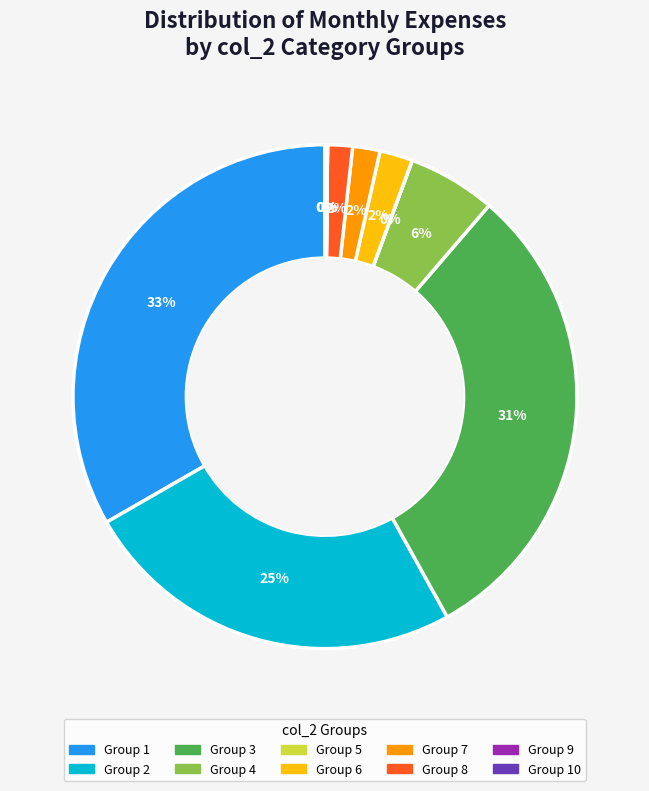

Does any single category account for the majority?

No